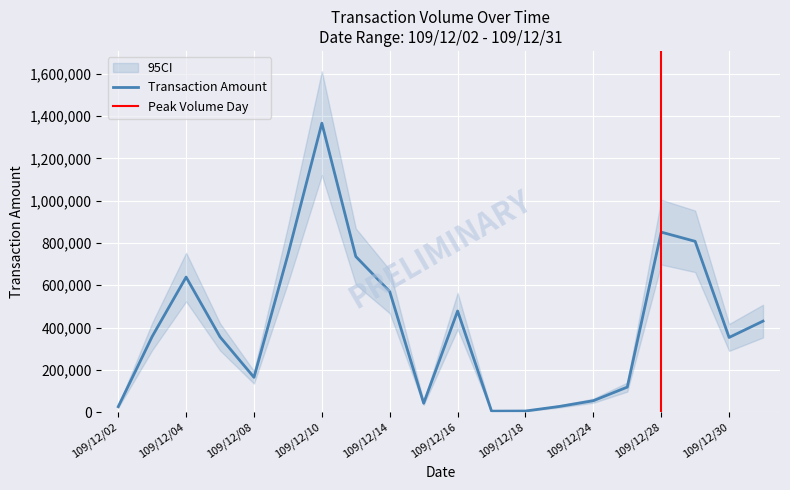

Where is the first local minimum?

109/12/08